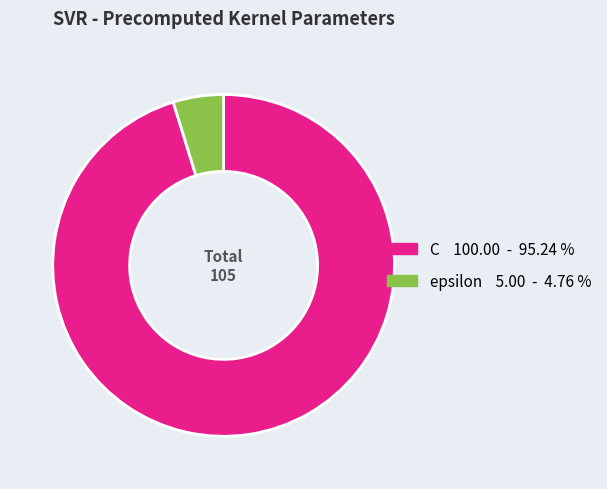

Between C and epsilon, which is larger?

C